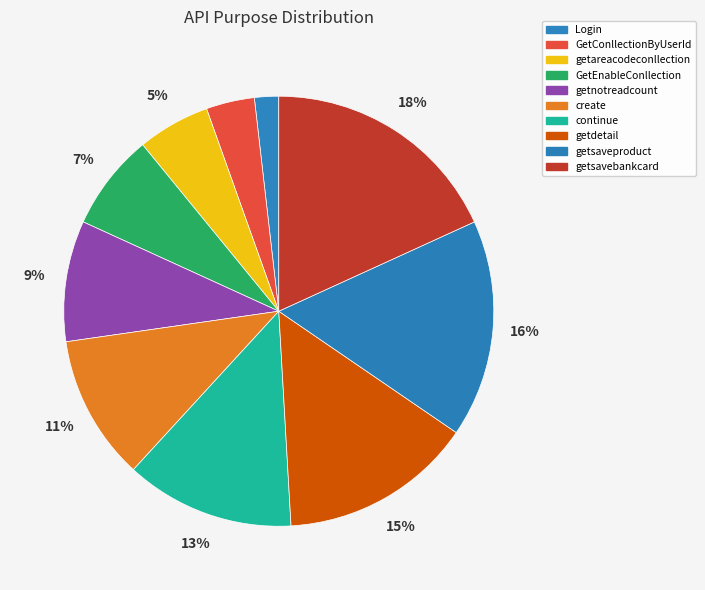

To the nearest percent, what is the difference between the largest and smallest slice percentages?

16%